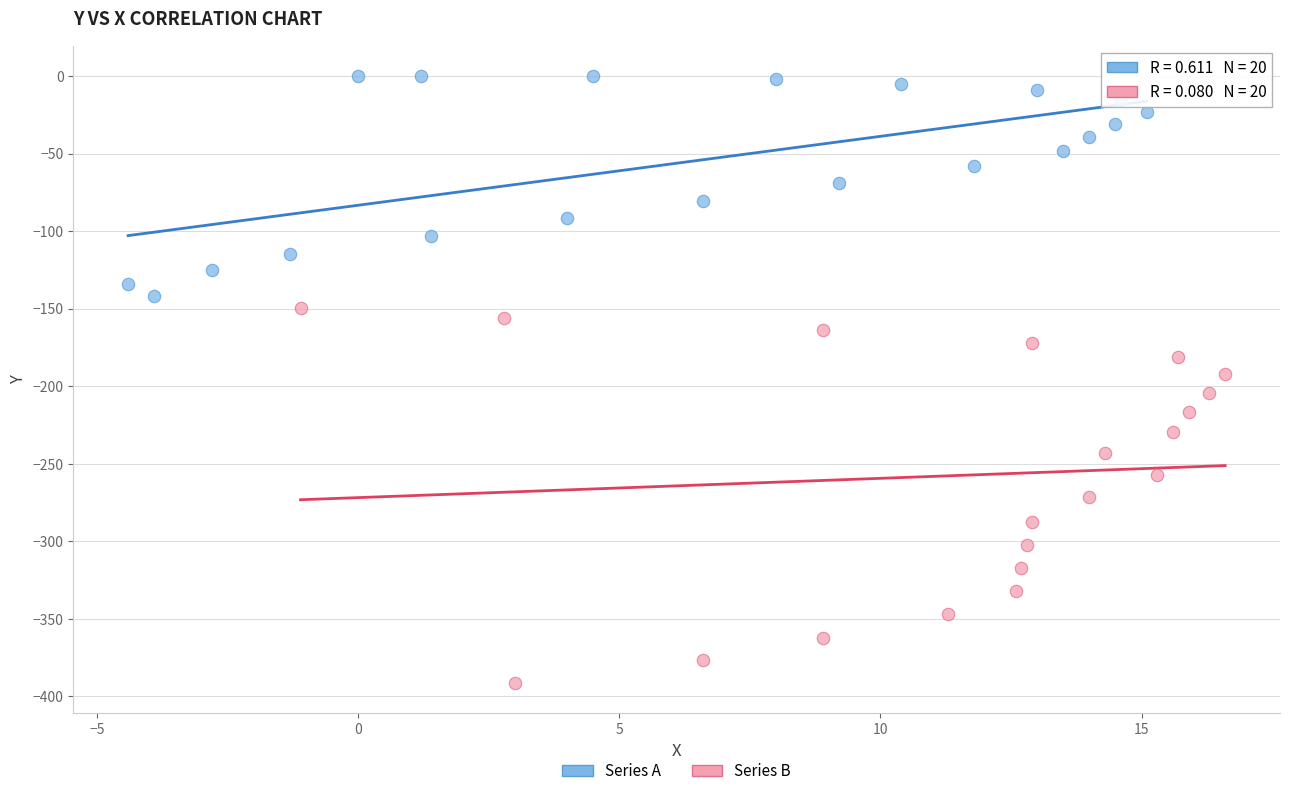

Which series reaches the maximum Y coordinate?

Series A